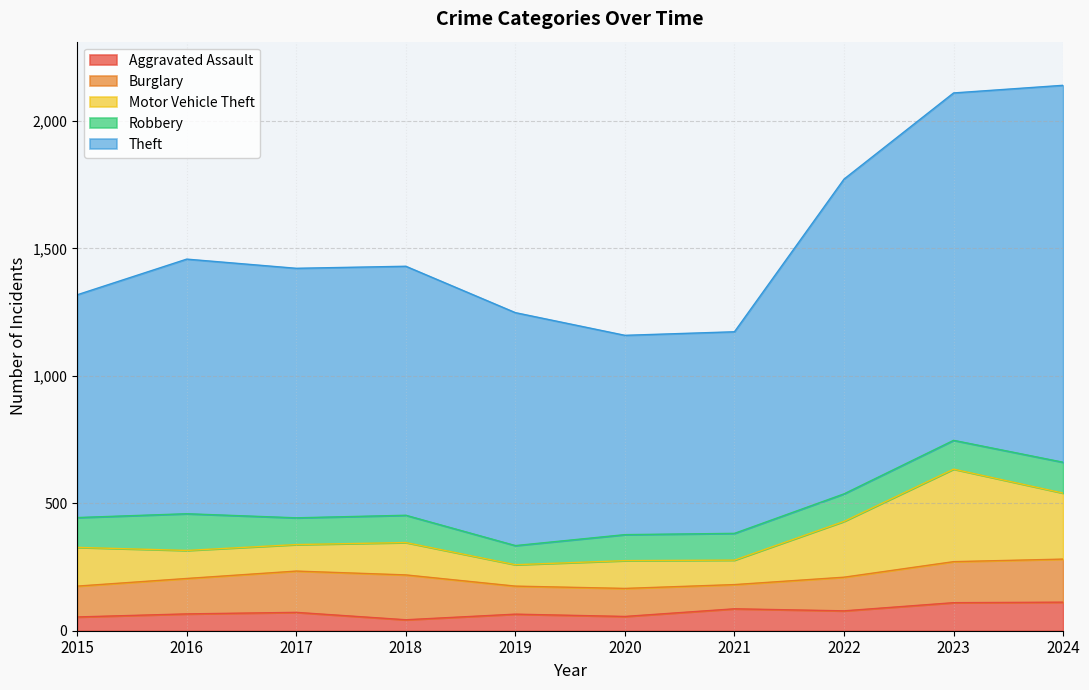

Which category has the highest value in the Motor Vehicle Theft series?

2023